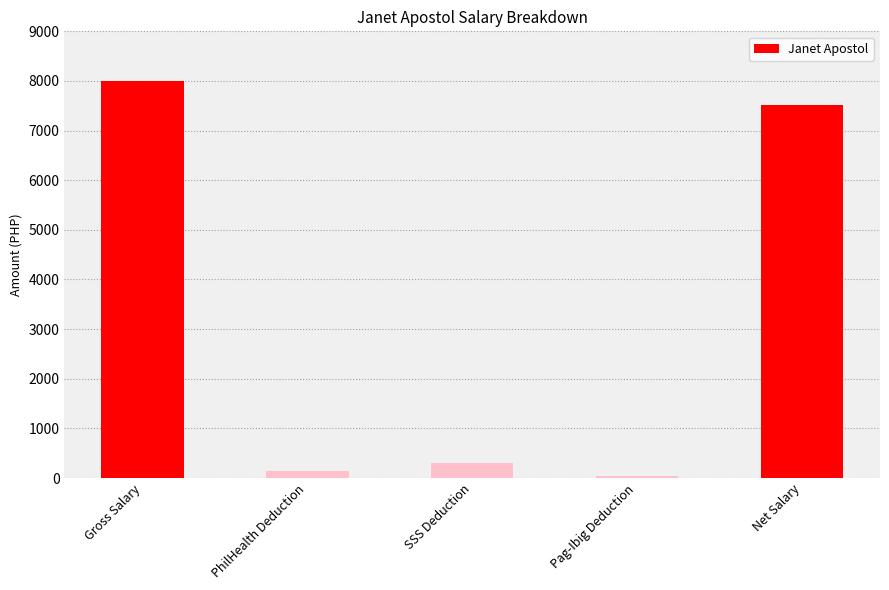

Which label corresponds to the largest value in the chart?

Gross Salary